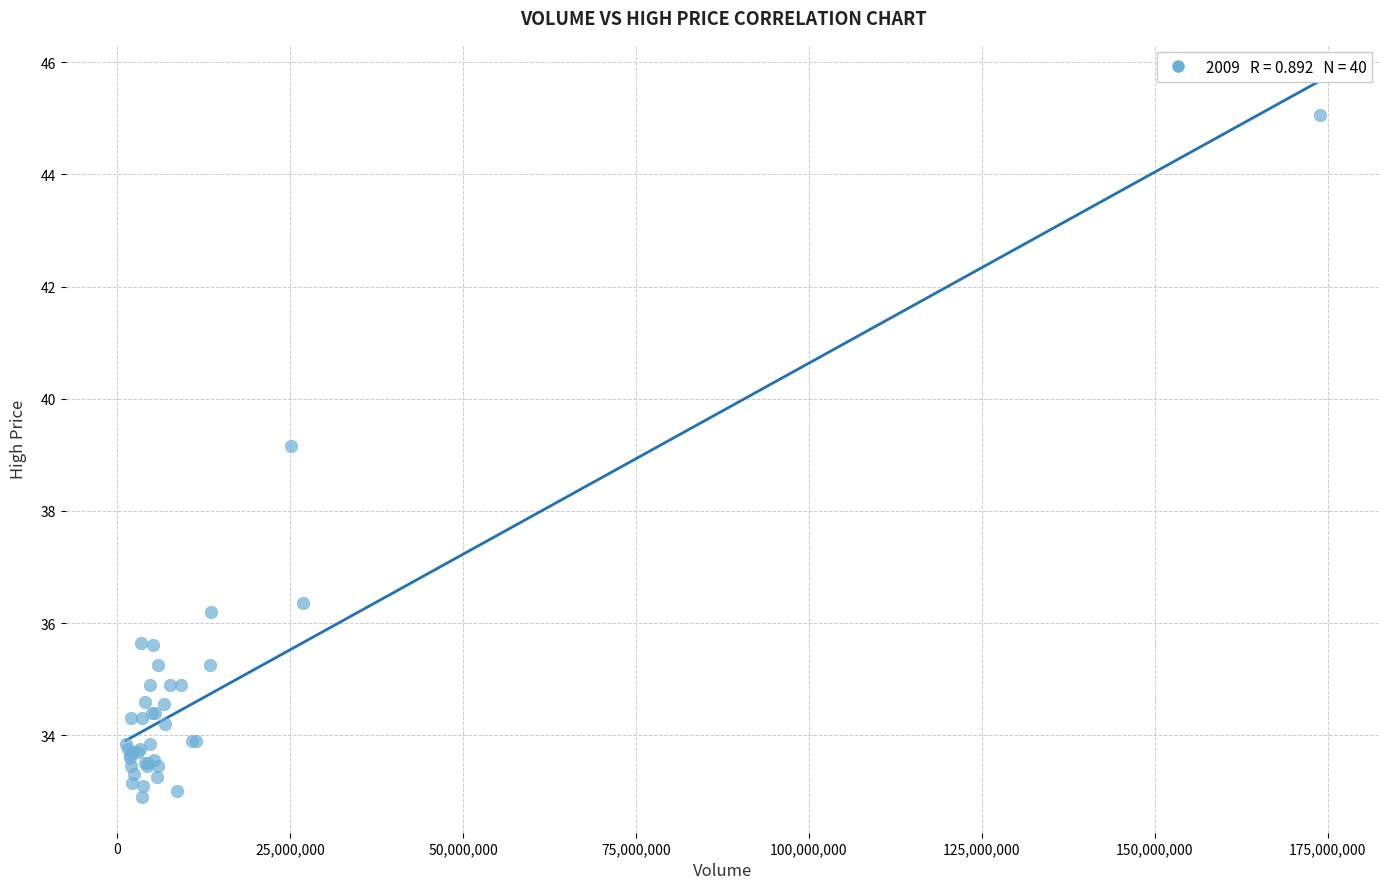

What Y value in the scatter plot is closest to 38?

39.2